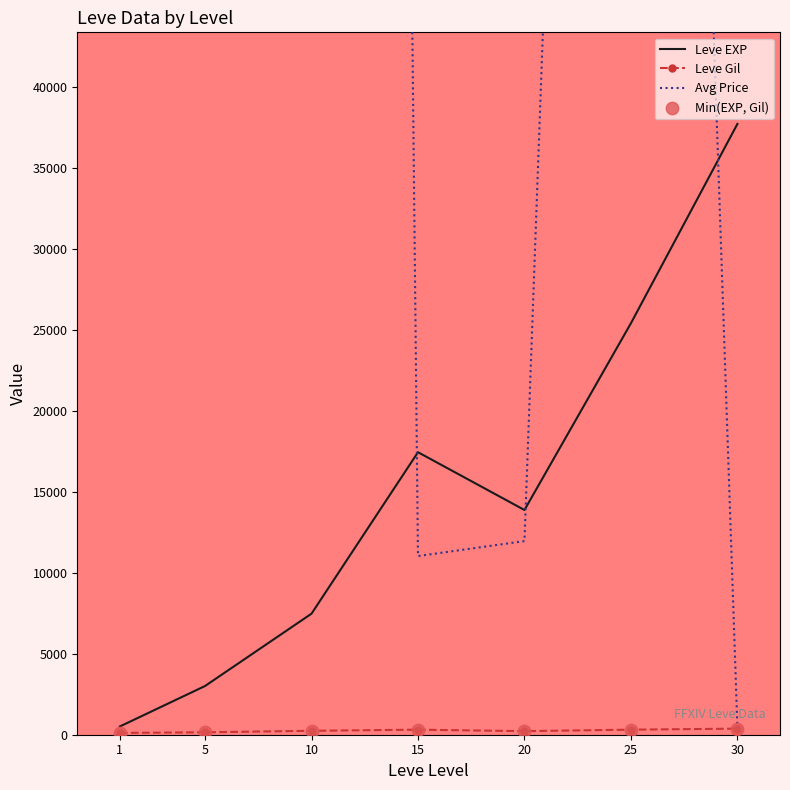

Which series reaches the maximum Y coordinate?

Avg Price